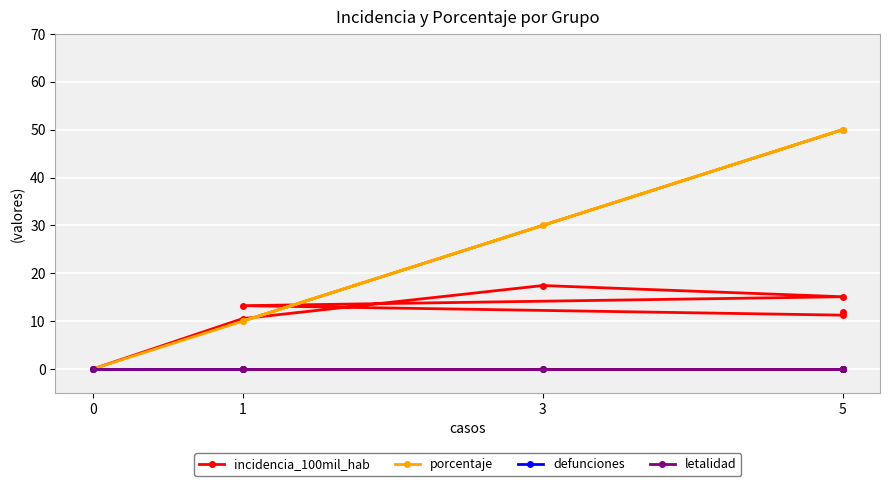

Does the chart display data point markers on the line(s)?

Yes